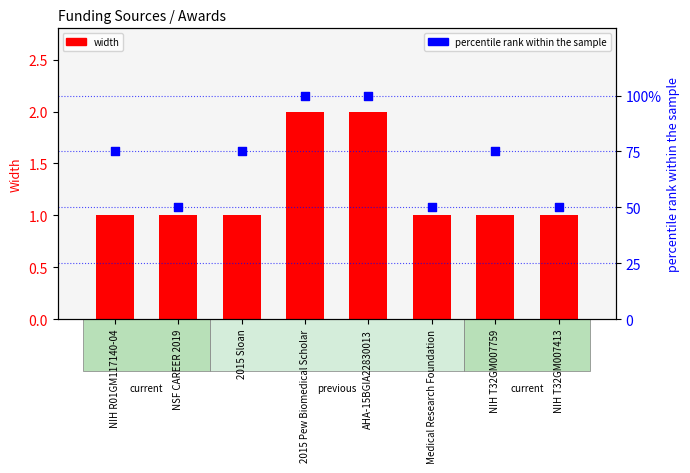

Is the value of width at NIH T32GM007413 greater than the value of percentile rank within the sample at NIH T32GM007759?

No